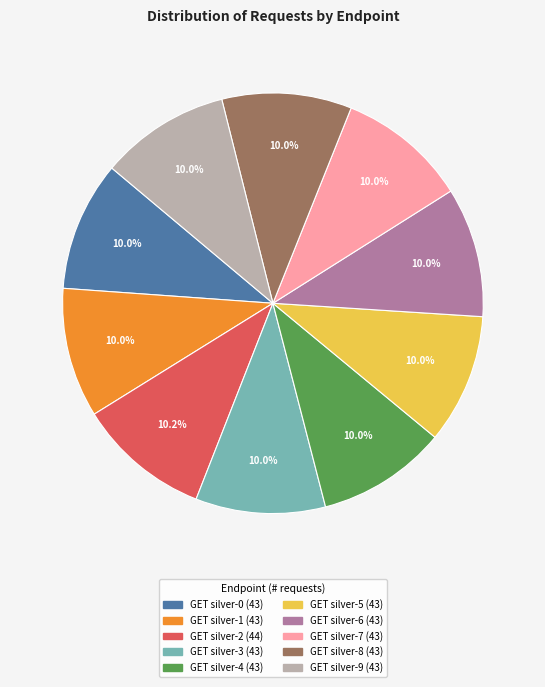

How much of the chart is everything except GET silver-6?

90.0%